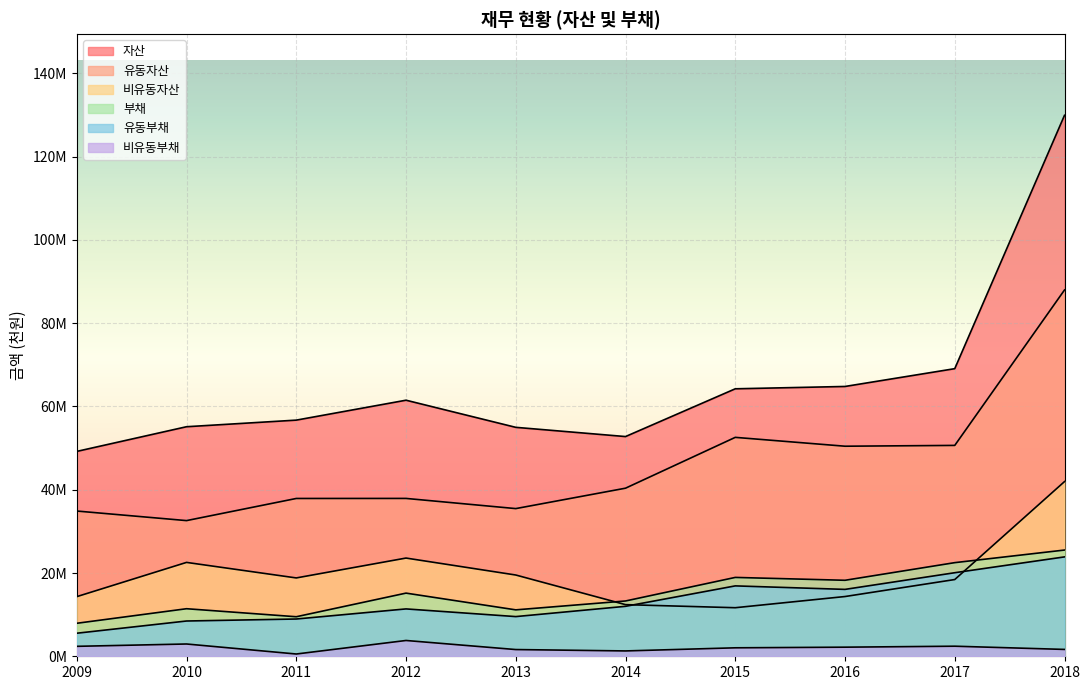

Is it true that 비유동자산 equals 18818638 at 2011?

True